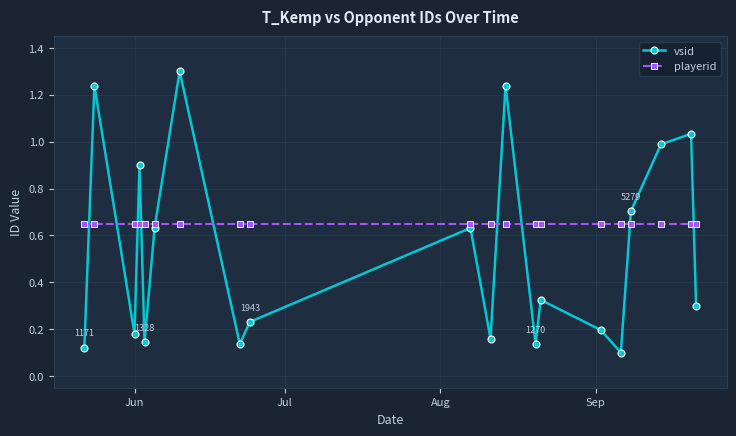

After their last crossing, which series has the higher values: playerid or vsid?

playerid